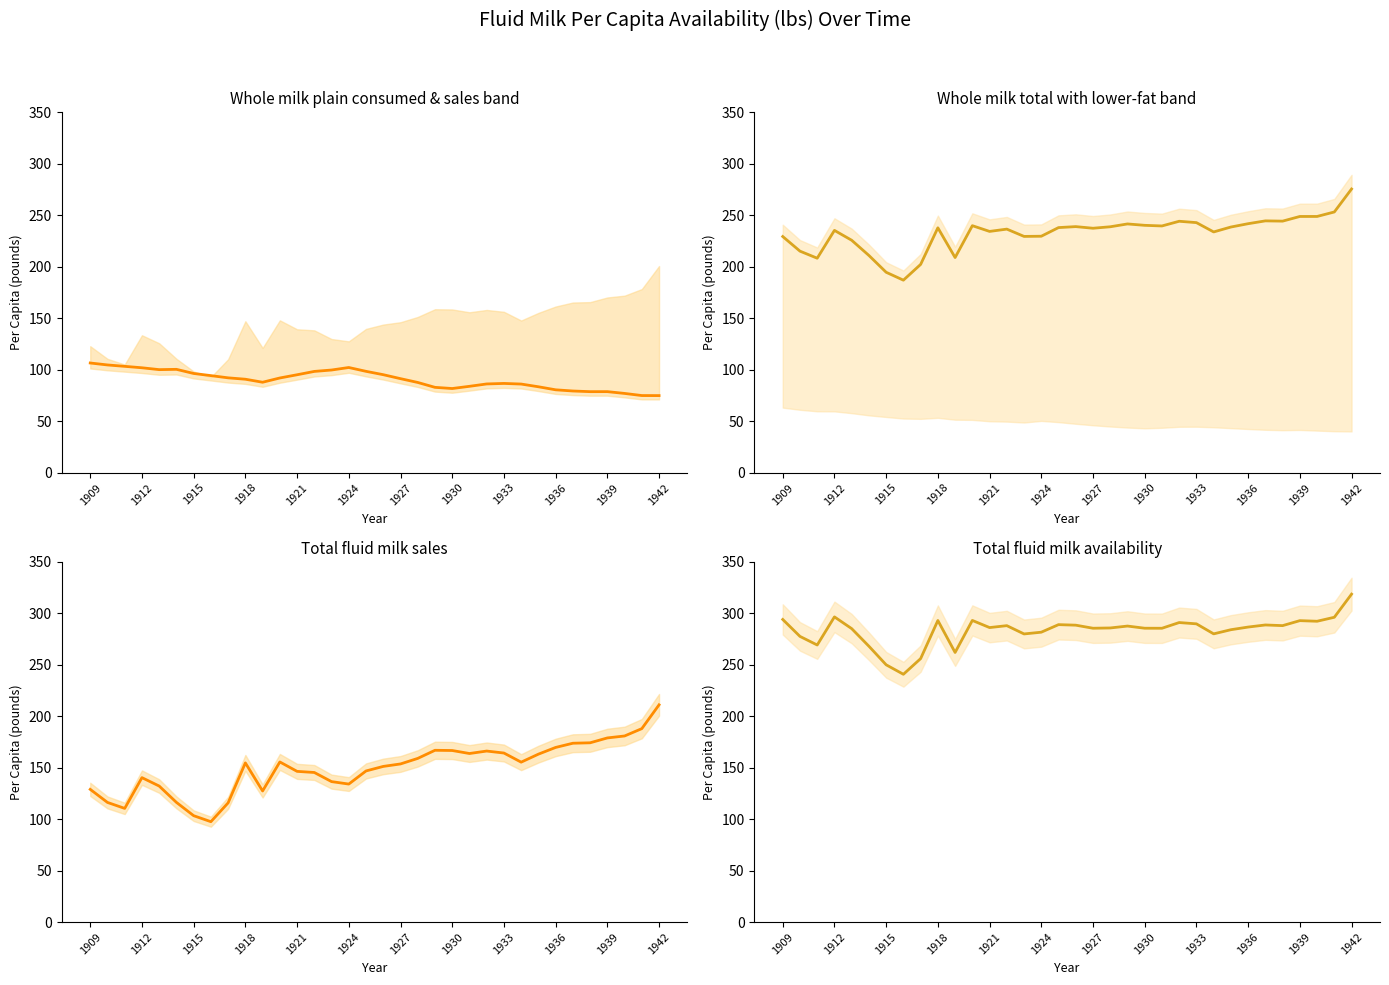

The value of Whole milk plain consumed & sales band at 1921 is 95.1. True or false?

True